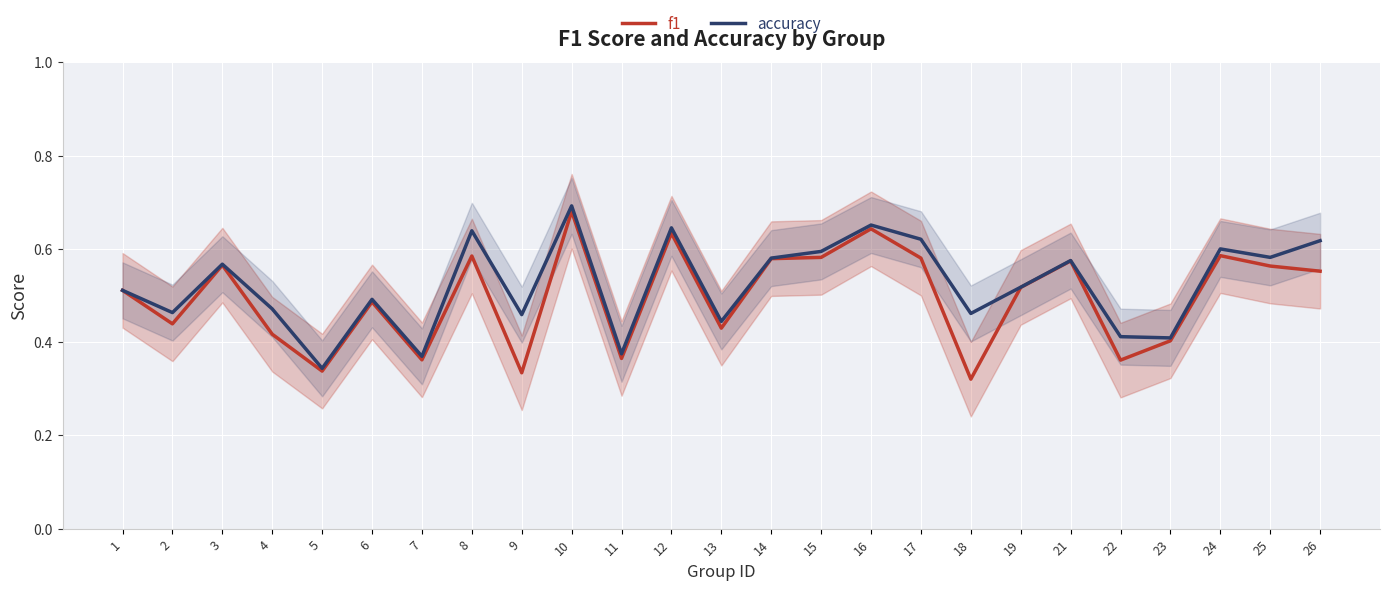

Read the accuracy value at 9.

0.5